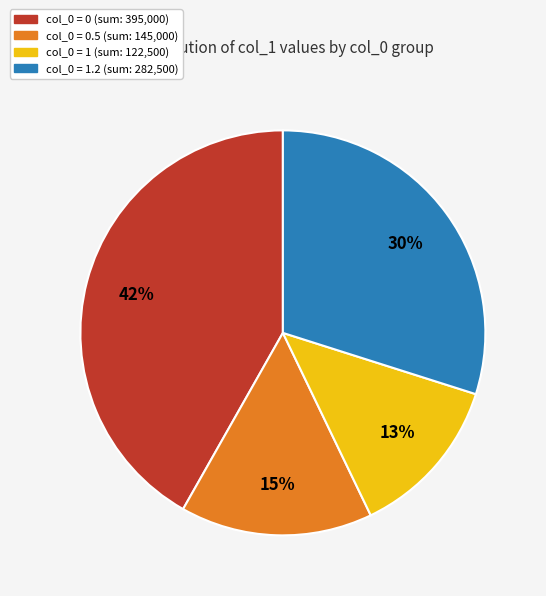

How many segments does this pie chart have?

4